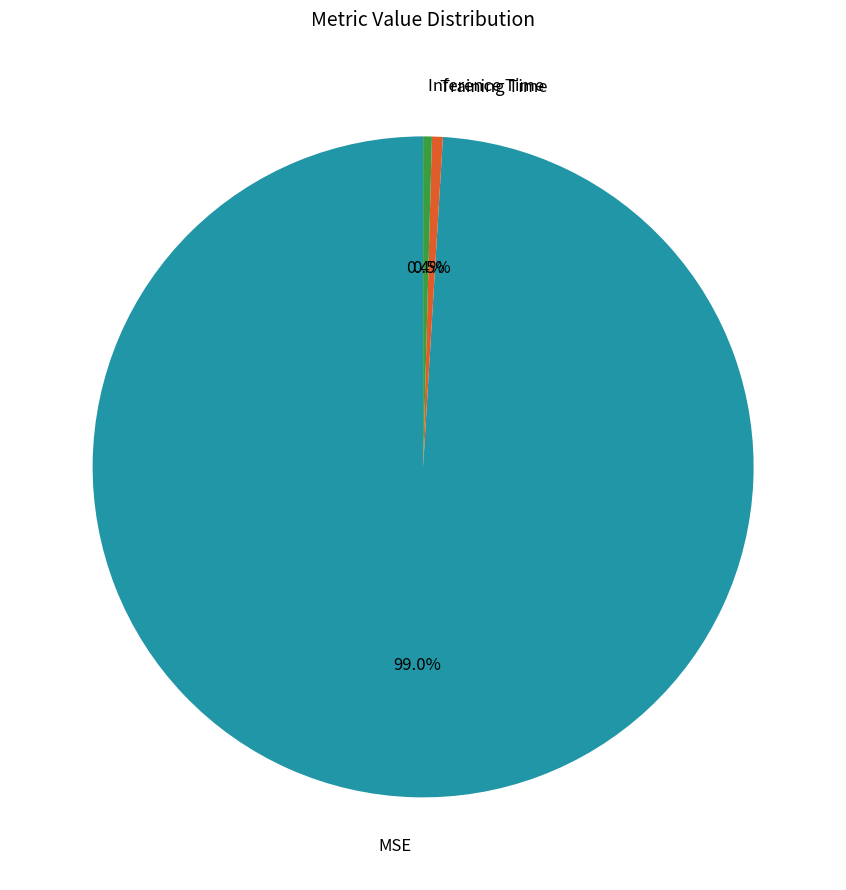

Does MSE account for over 50% of the chart?

Yes